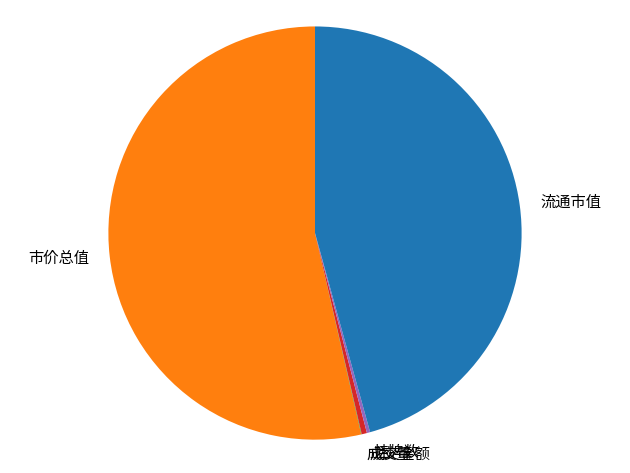

The 流通市值 slice represents 37% of the pie. True or false?

False